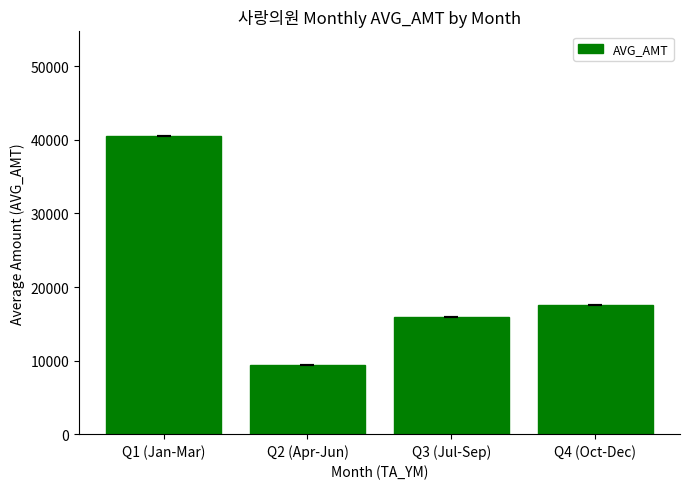

The value at Q2 (Apr-Jun) is 9470.7. True or false?

True